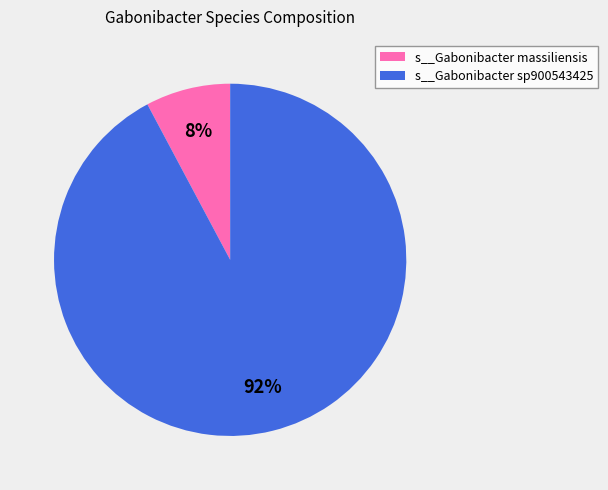

Does any single category account for the majority?

Yes